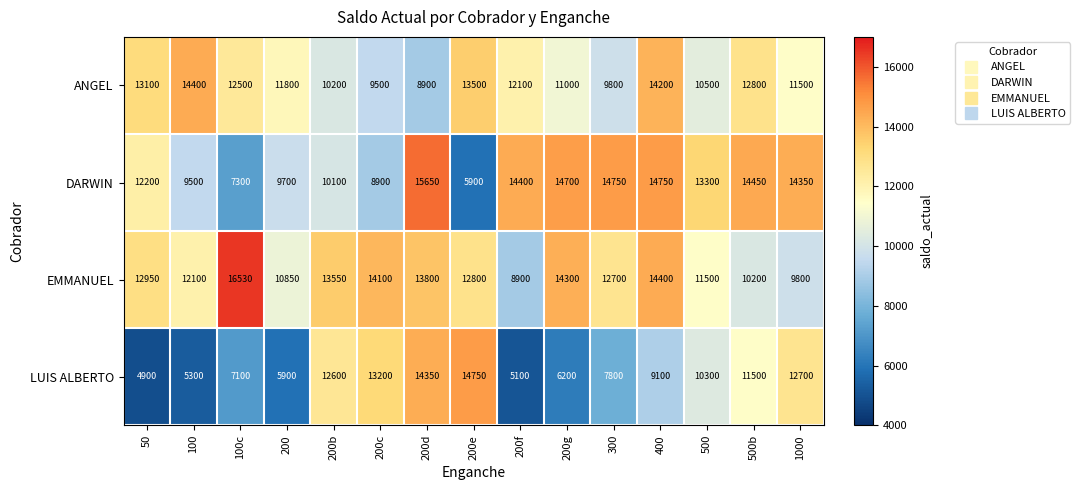

At how many categories does at least one series exceed 13683?

11